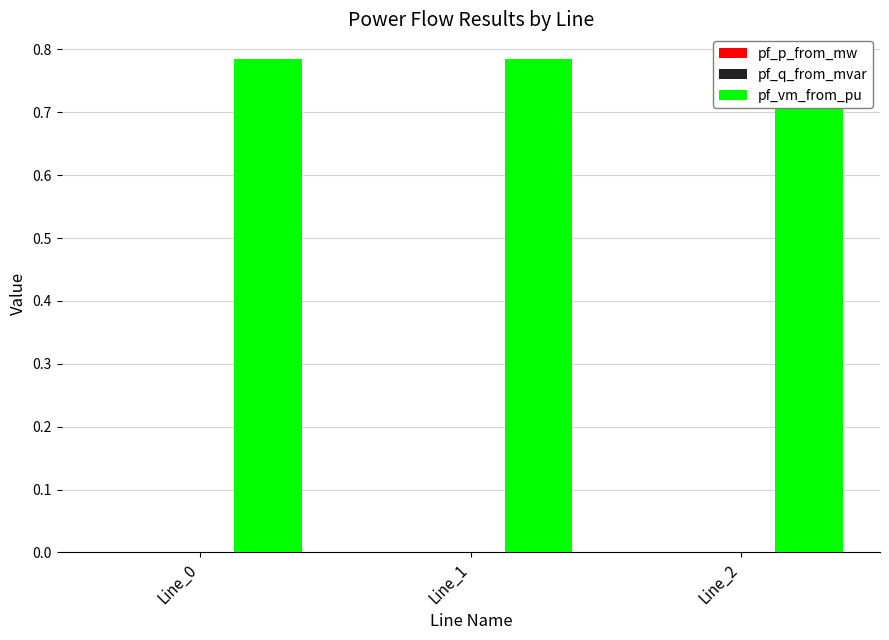

Which series has the largest total across all categories?

pf_vm_from_pu